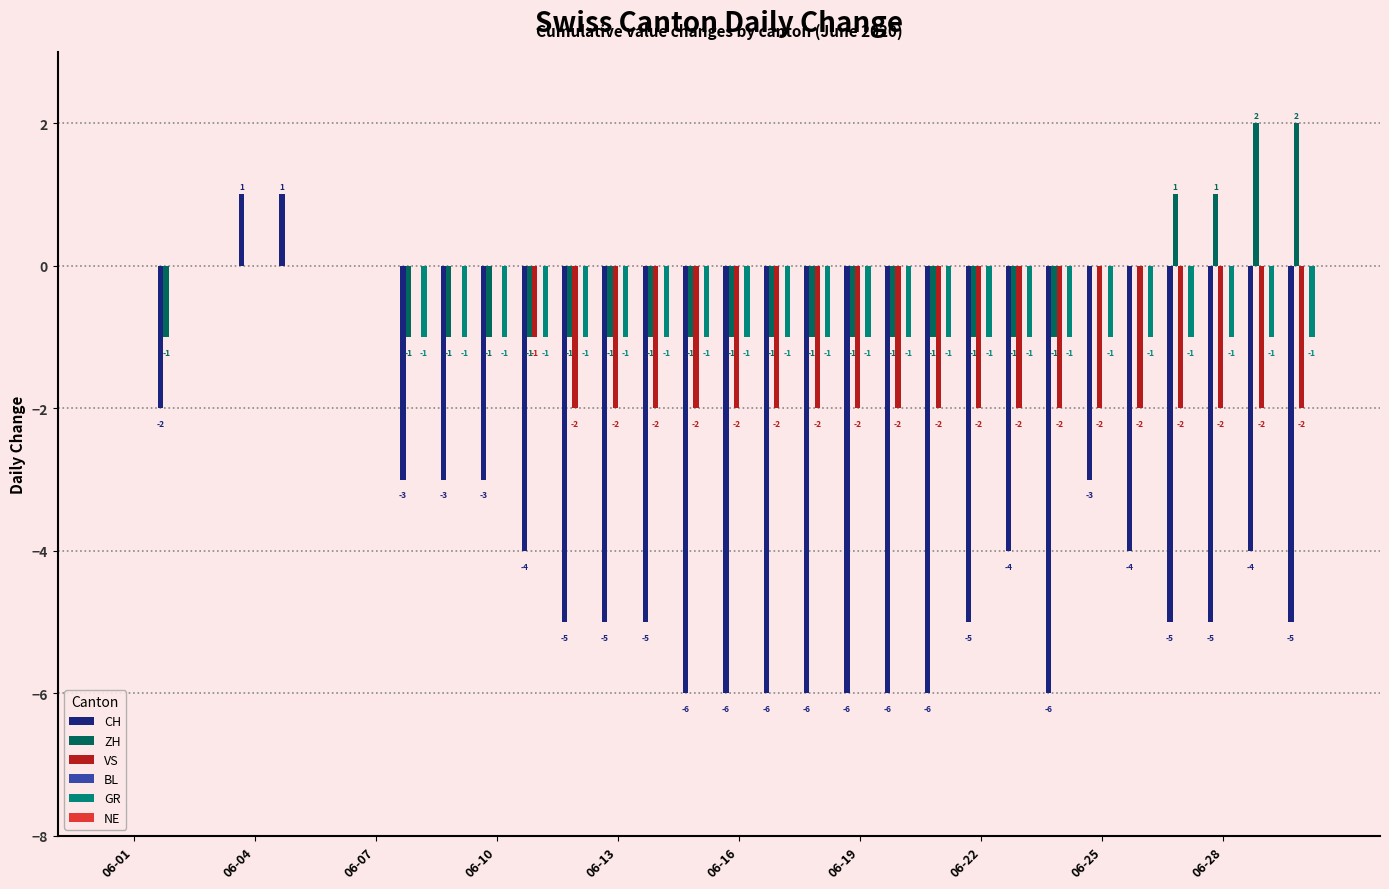

Which series has the largest total across all categories?

ZH